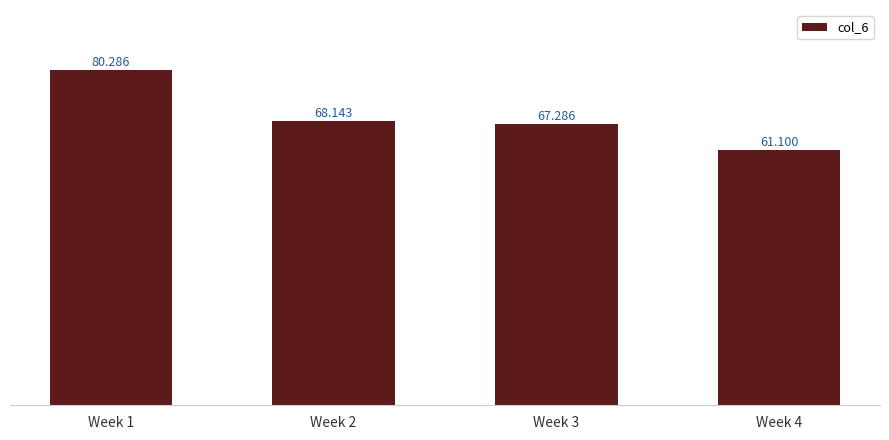

How many bars are there in total?

4